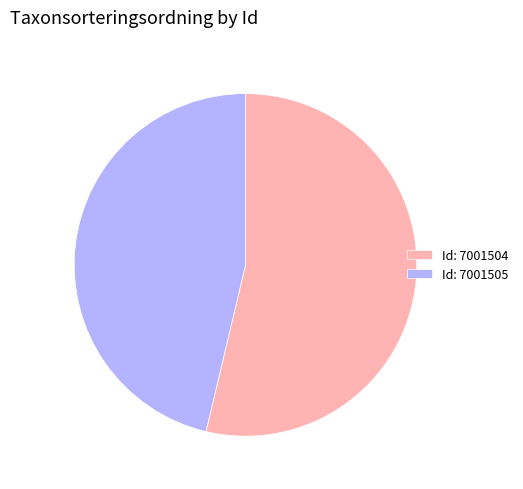

Rank the categories by value from lowest to highest.

Id: 7001505, Id: 7001504